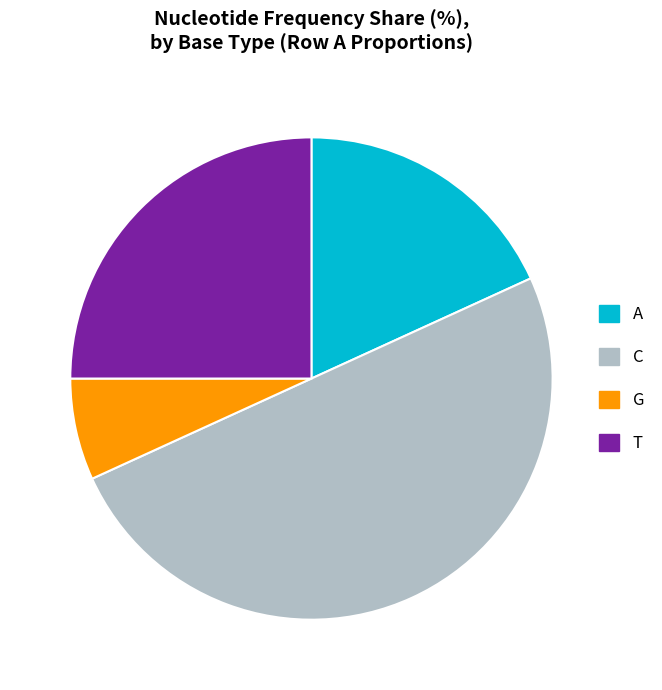

Is it true that T is 25% of the pie?

True